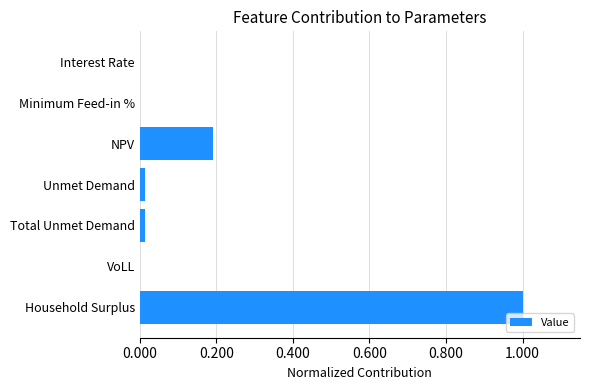

True or false: the data shows 0.3 at NPV.

False